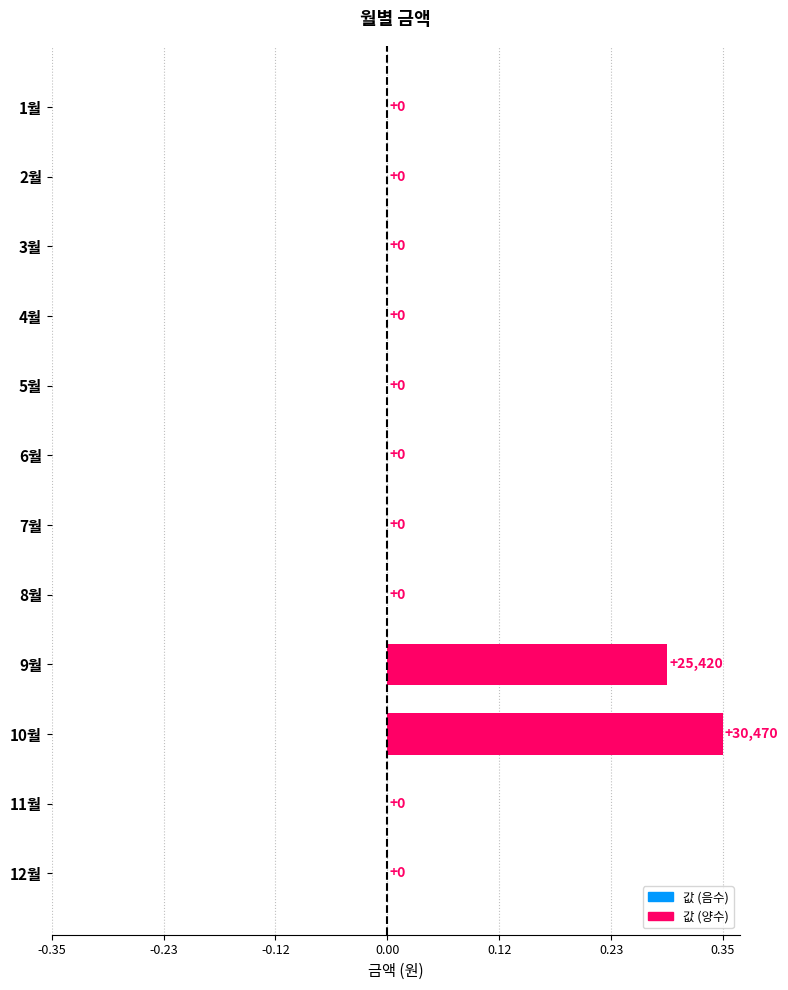

How many values exceed 0?

2